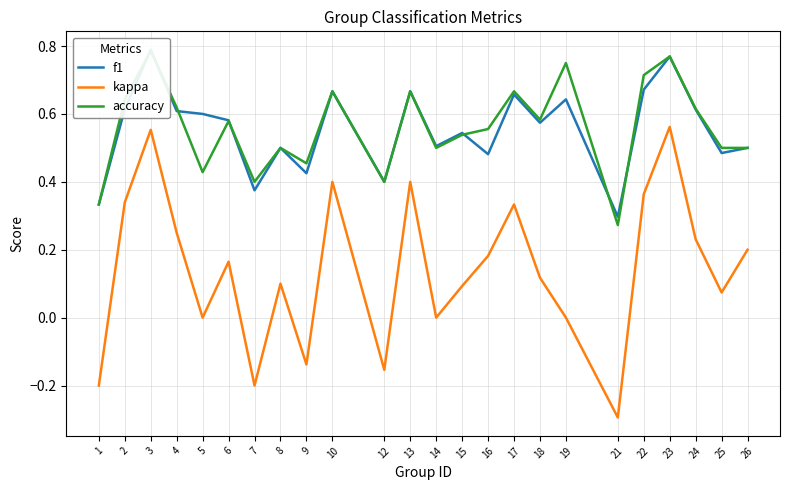

How many values in the kappa series exceed 0?

16